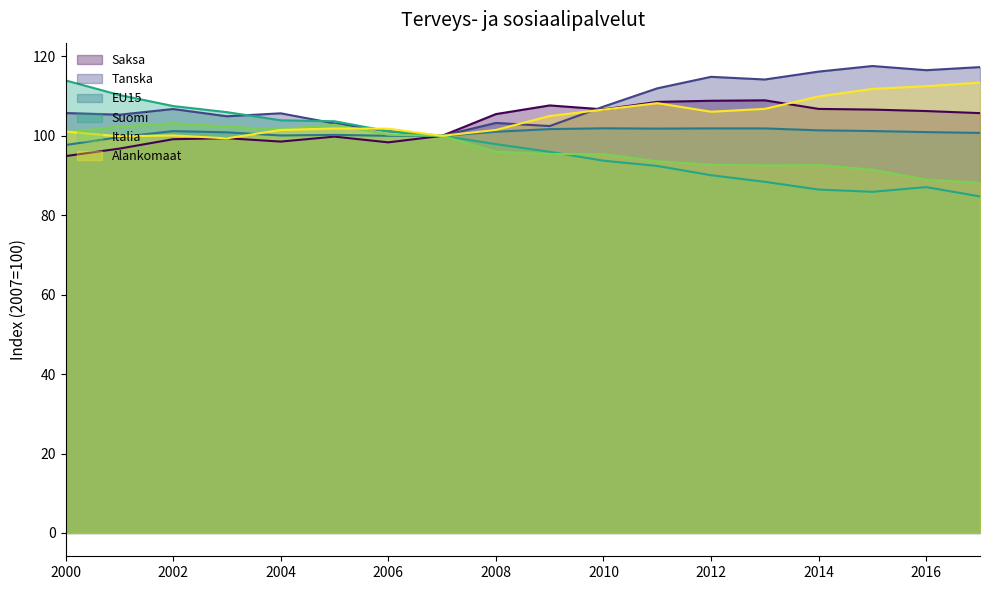

What is the total value across all series at 2007?

600.0